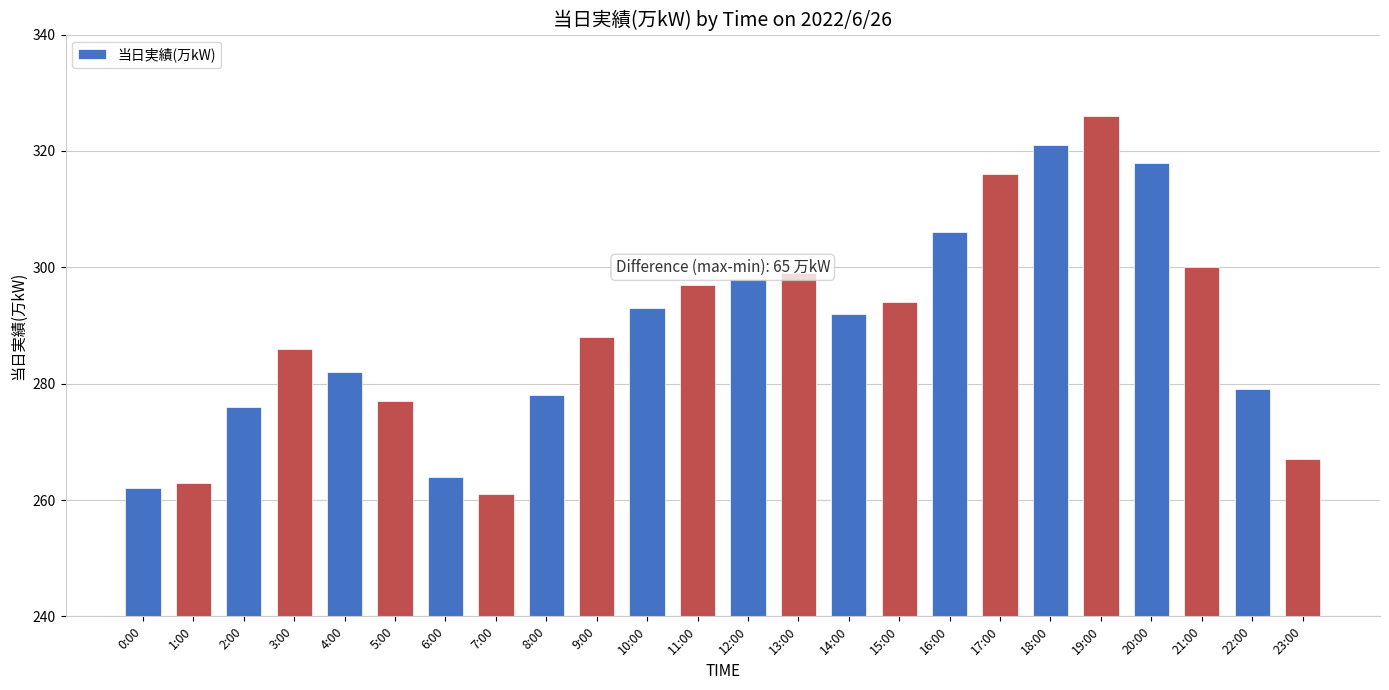

Rank the categories by value from highest to lowest.

19:00, 18:00, 20:00, 17:00, 16:00, 21:00, 13:00, 12:00, 11:00, 15:00, 10:00, 14:00, 9:00, 3:00, 4:00, 22:00, 8:00, 5:00, 2:00, 23:00, 6:00, 1:00, 0:00, 7:00